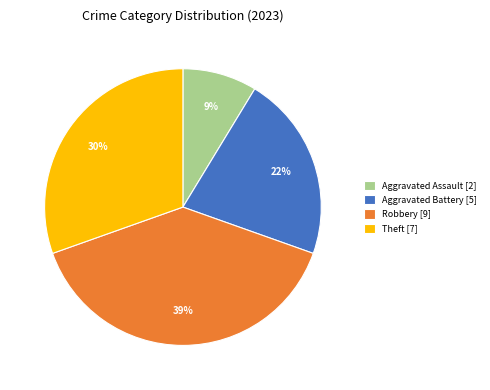

Do Aggravated Battery [5] and Theft [7] together represent more than half of the pie?

Yes